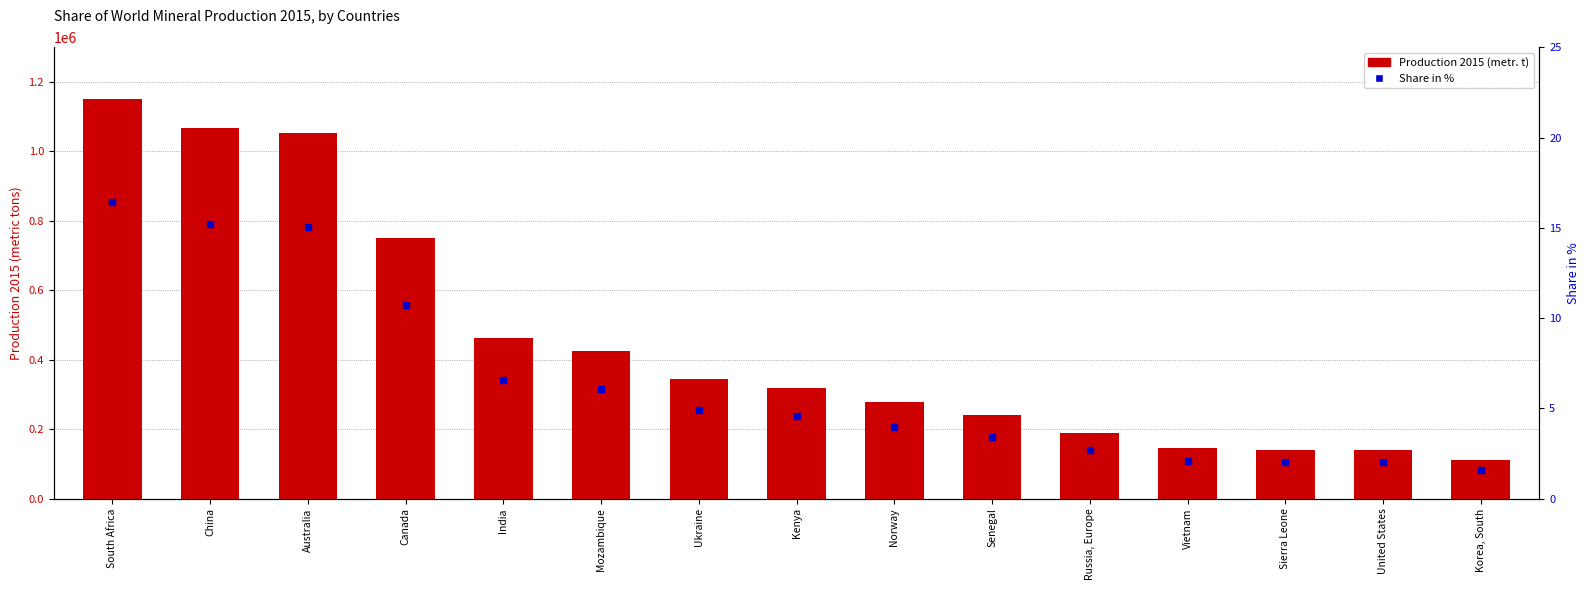

At which label does Production 2015 (metr. t) reach its peak?

South Africa